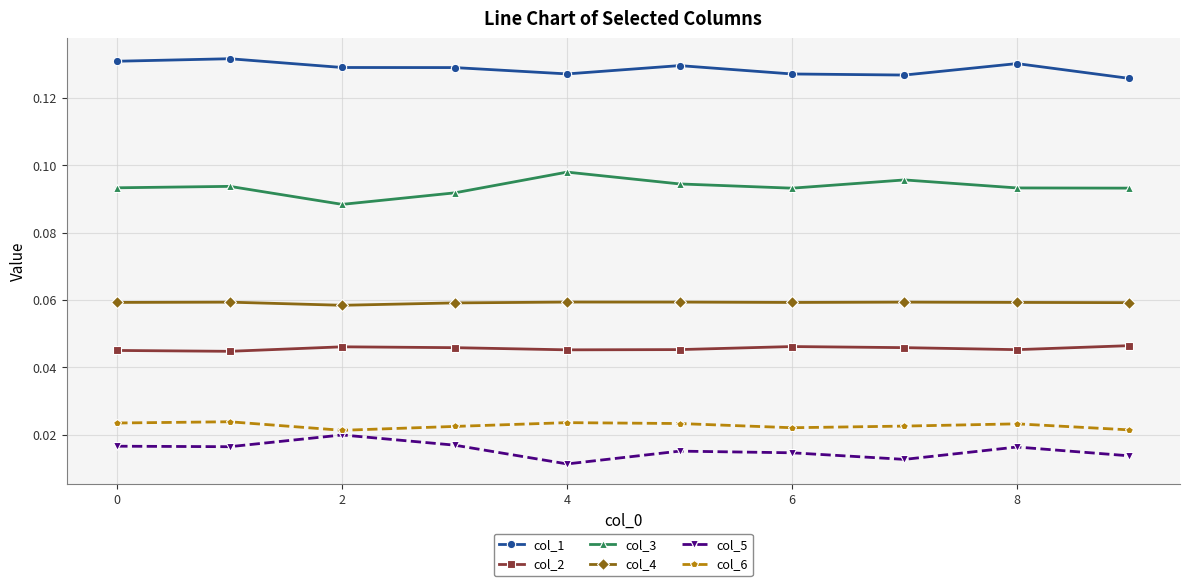

True or false: col_5 and col_1 intersect in this chart.

False